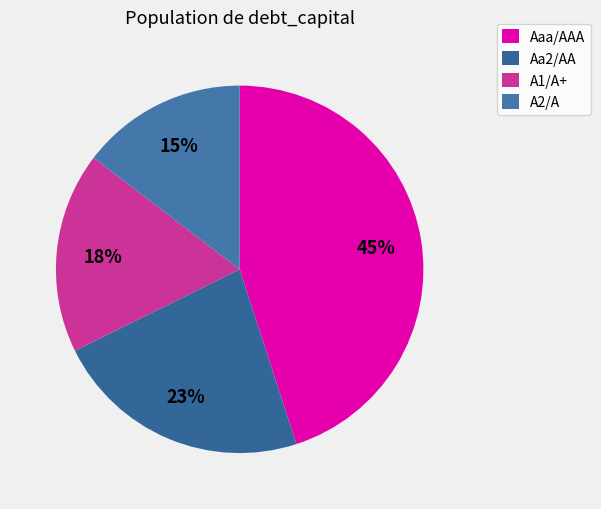

How many slices are in this pie chart?

4